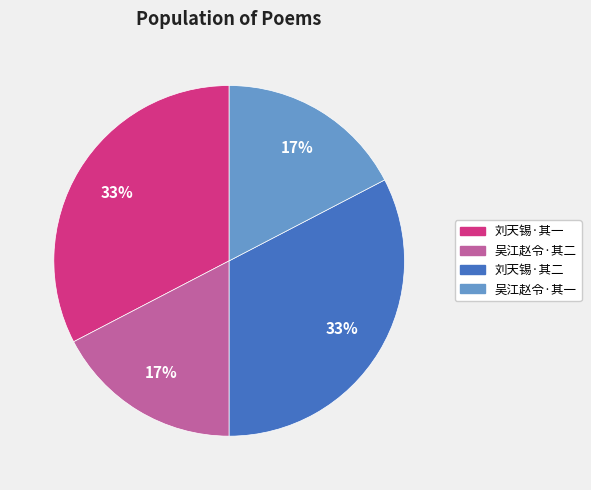

Is there a majority slice in this chart?

No